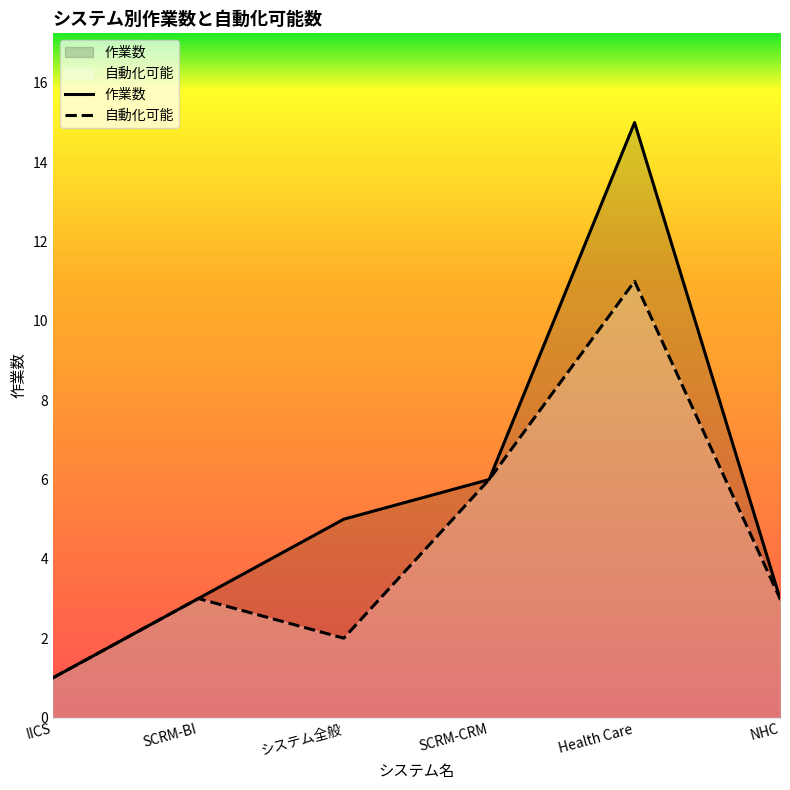

What is the label of the 2nd point from the right?

Health Care